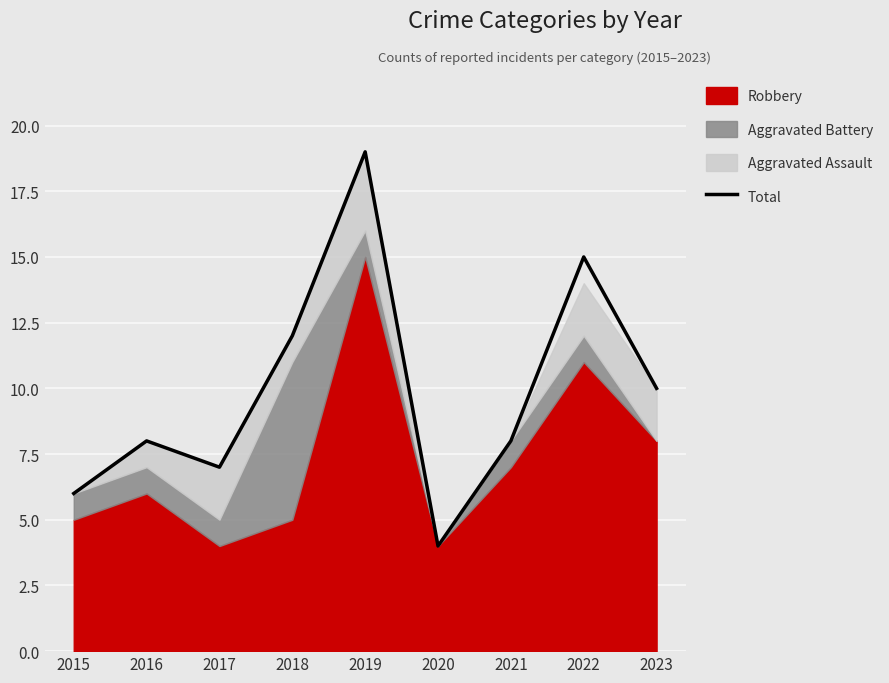

What is the difference between the maximum and second lowest values?

13